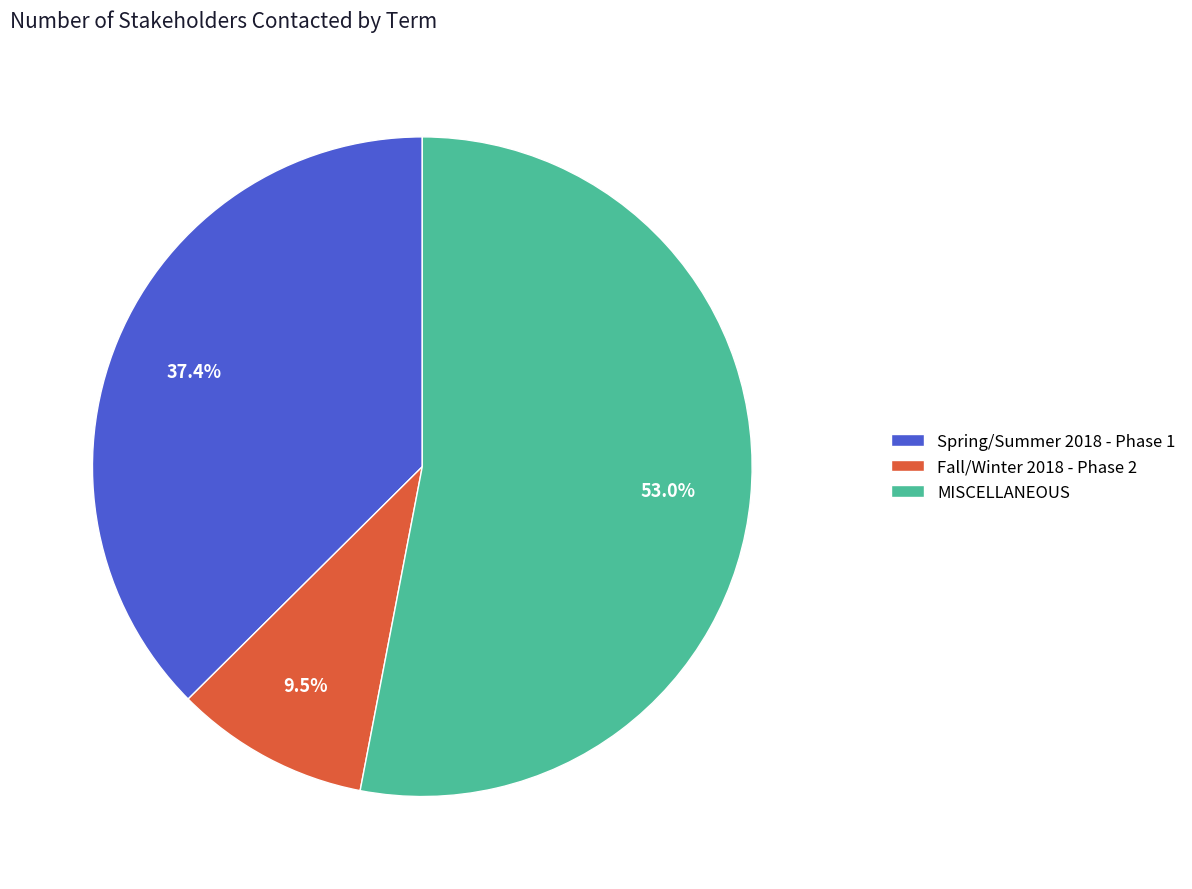

Which category has the biggest portion of the pie?

MISCELLANEOUS